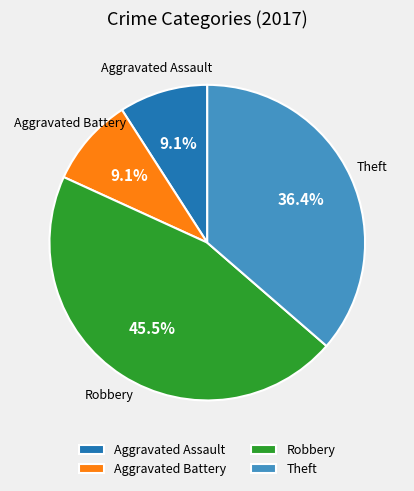

Is there a majority slice in this chart?

No